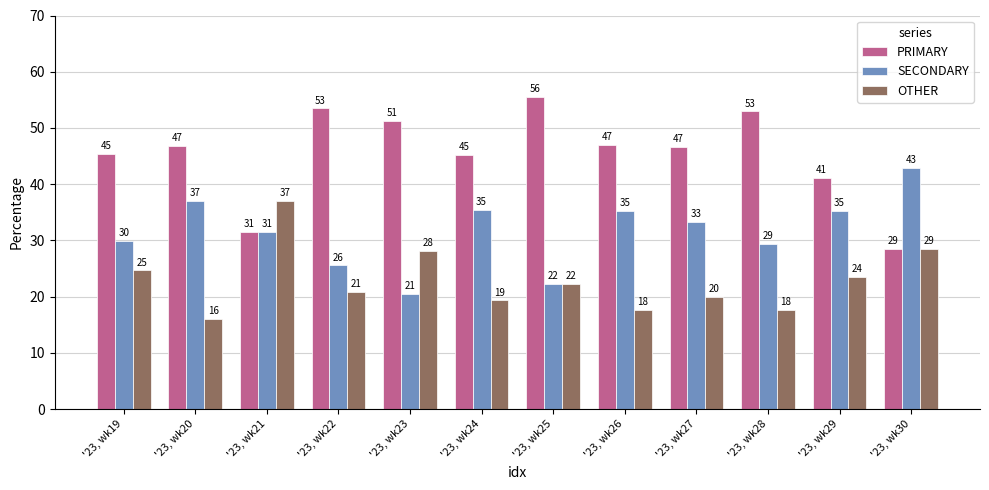

How many groups of bars are there?

12